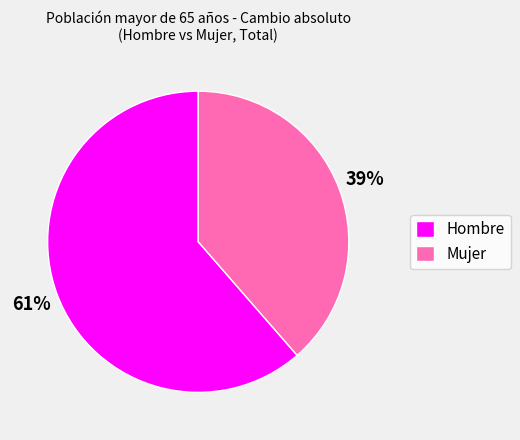

Rank the categories by value from highest to lowest.

Hombre, Mujer